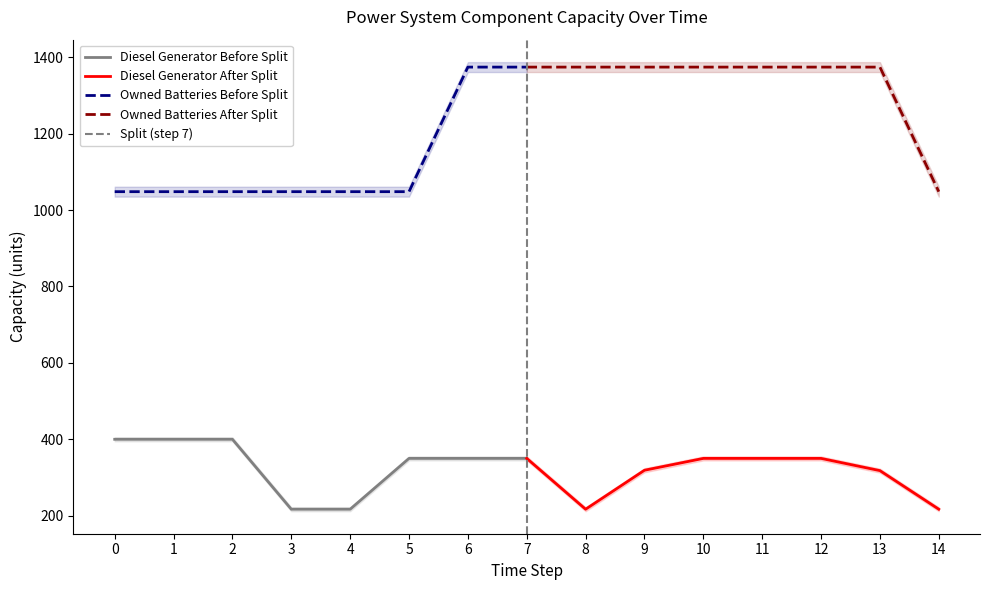

Does the chart display data point markers on the line(s)?

No